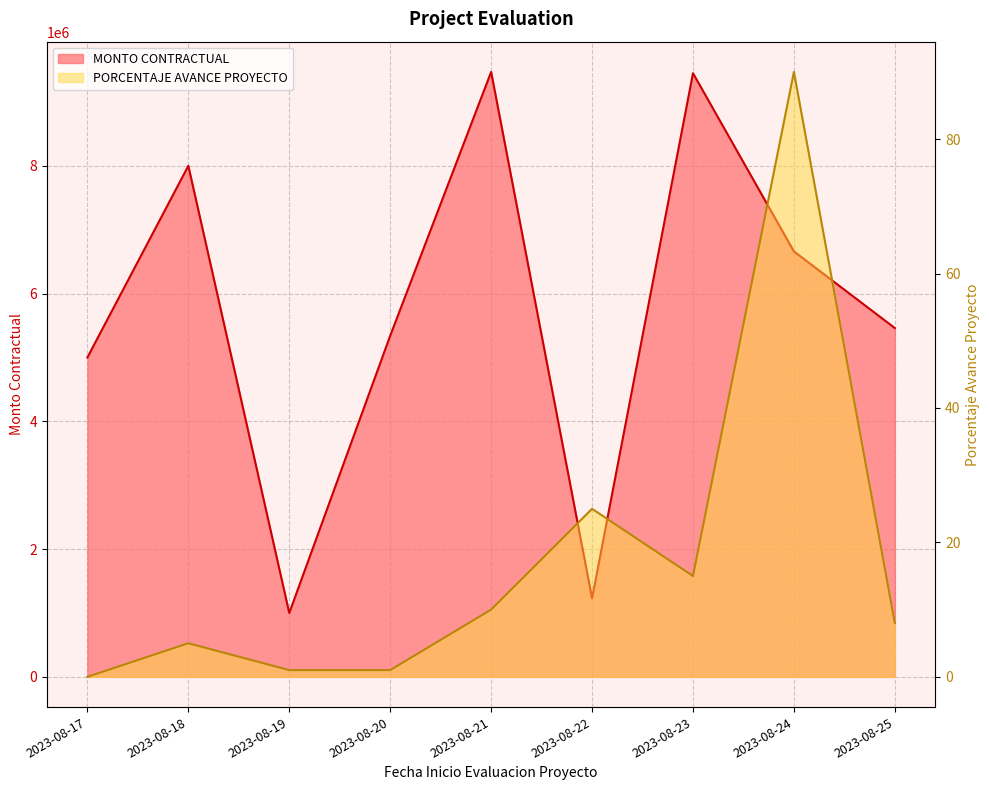

Which series has the largest total across all categories?

MONTO CONTRACTUAL